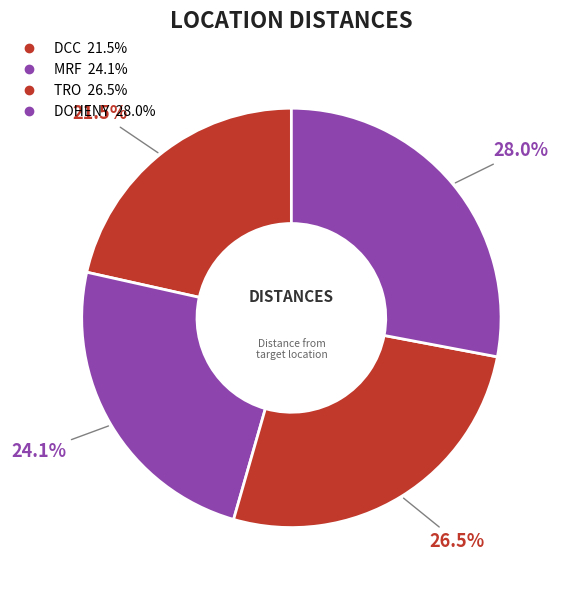

Is there a majority slice in this chart?

No